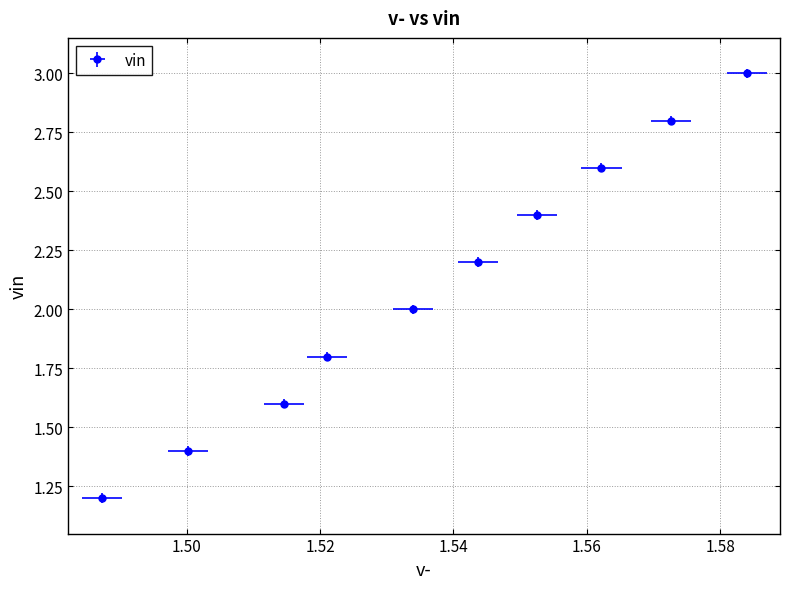

What is the average value?

2.1